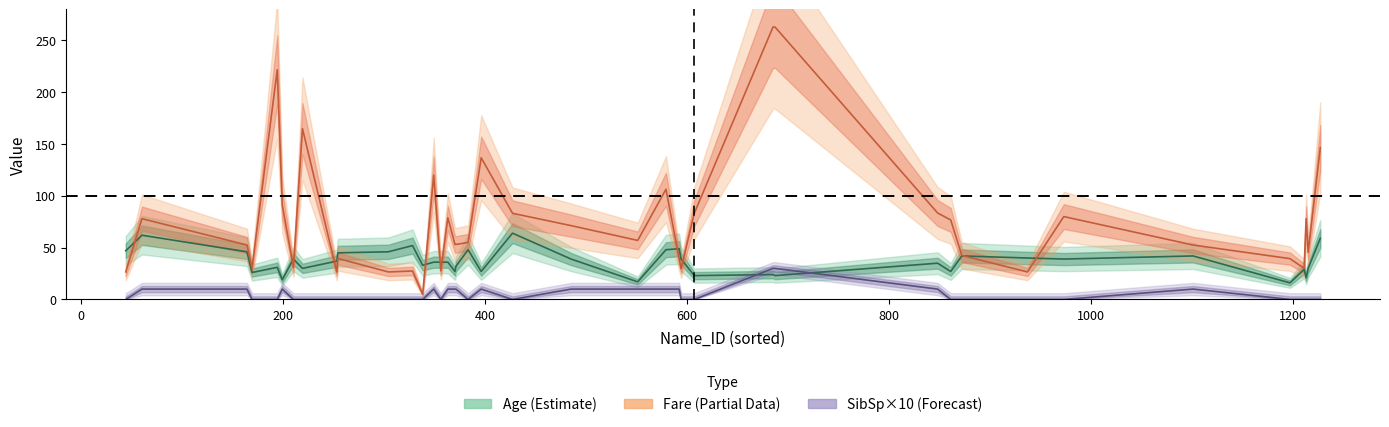

How many data points in sibsp_center are above 0?

16